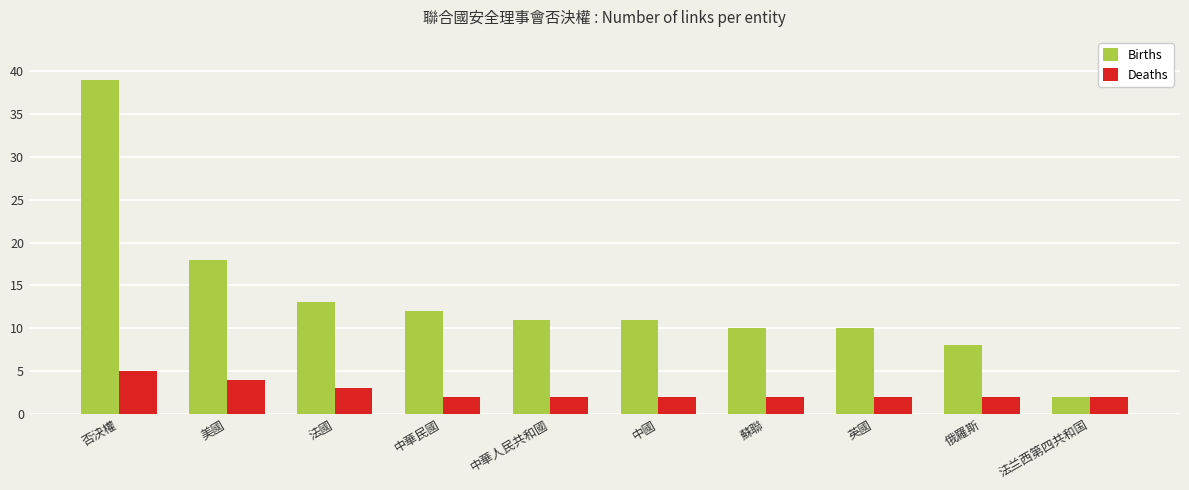

What is the label of the 2nd bar from the left?

美國